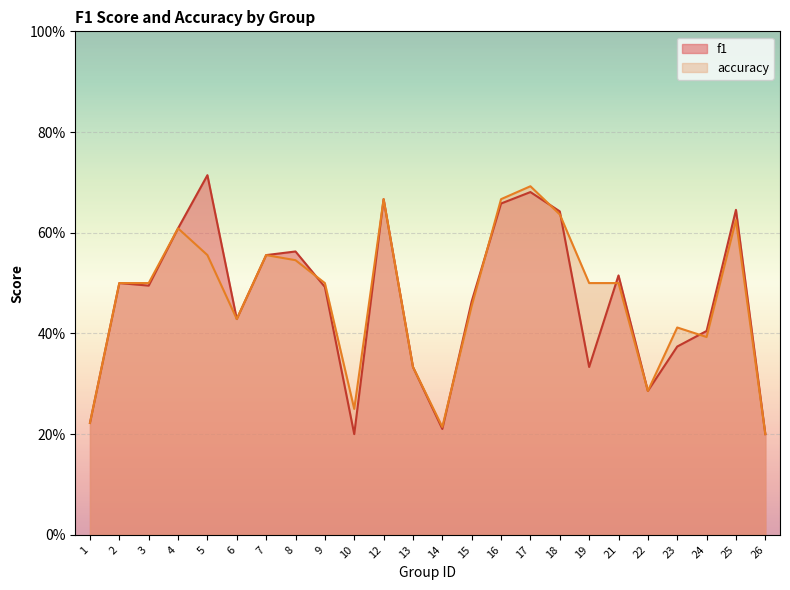

True or false: accuracy has more than 1 points higher than both neighbors.

True